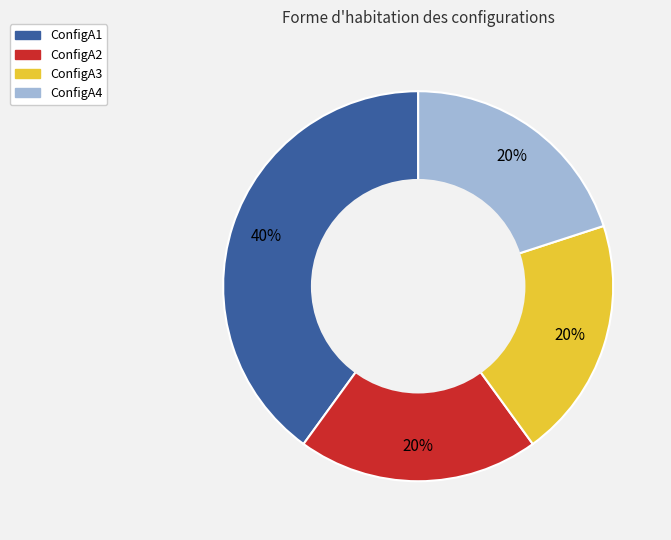

Count the number of slices in the pie.

4